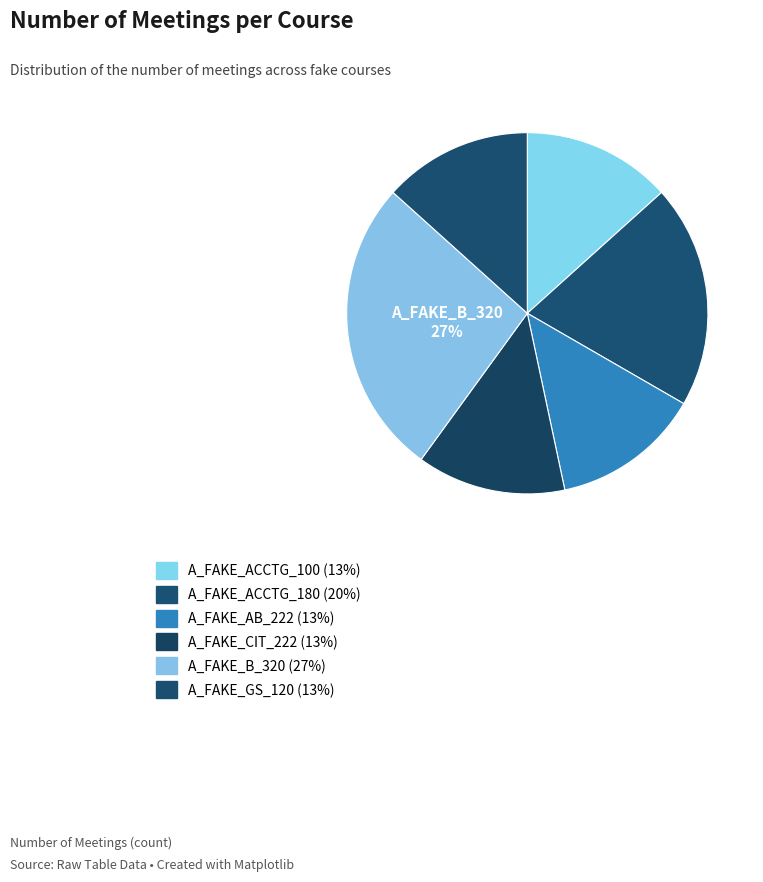

Count the number of slices in the pie.

6